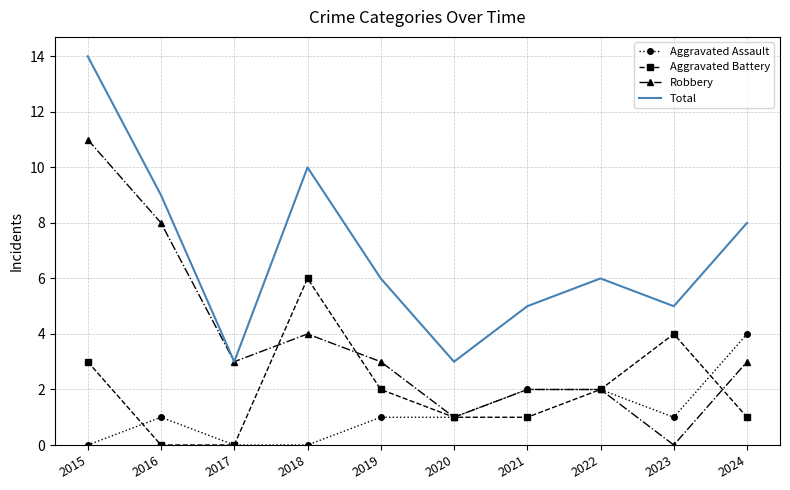

True or false: Total and Aggravated Battery cross at least once.

False